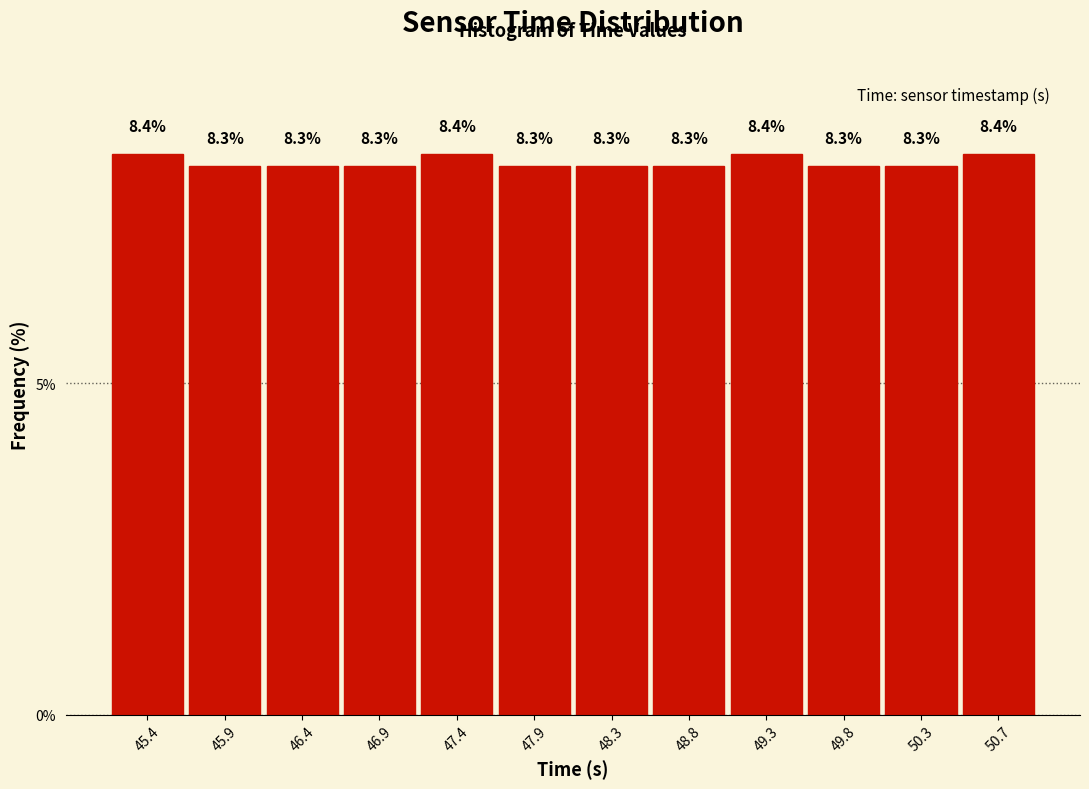

Reading left to right, list every bar in this chart as the range it spans on the x-axis followed by its height. The bar edges are not printed on the chart, so give them approximately, as read against the axis.

45.20 to 45.70: 8.4
45.70 to 46.15: 8.3
46.15 to 46.65: 8.3
46.65 to 47.15: 8.3
47.15 to 47.60: 8.4
47.60 to 48.10: 8.3
48.10 to 48.60: 8.3
48.60 to 49.05: 8.3
49.05 to 49.55: 8.4
49.55 to 50.05: 8.3
50.05 to 50.50: 8.3
50.50 to 51.00: 8.4